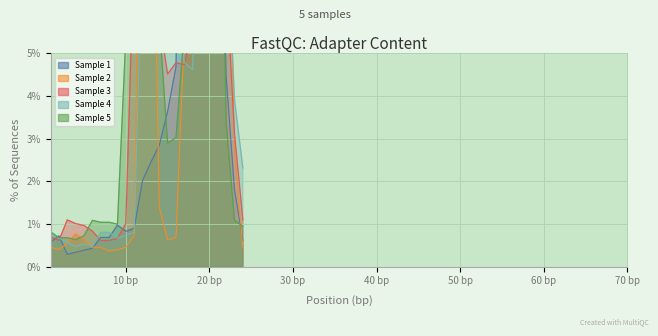

The value of Sample 5 at 6 is 0.0. True or false?

False